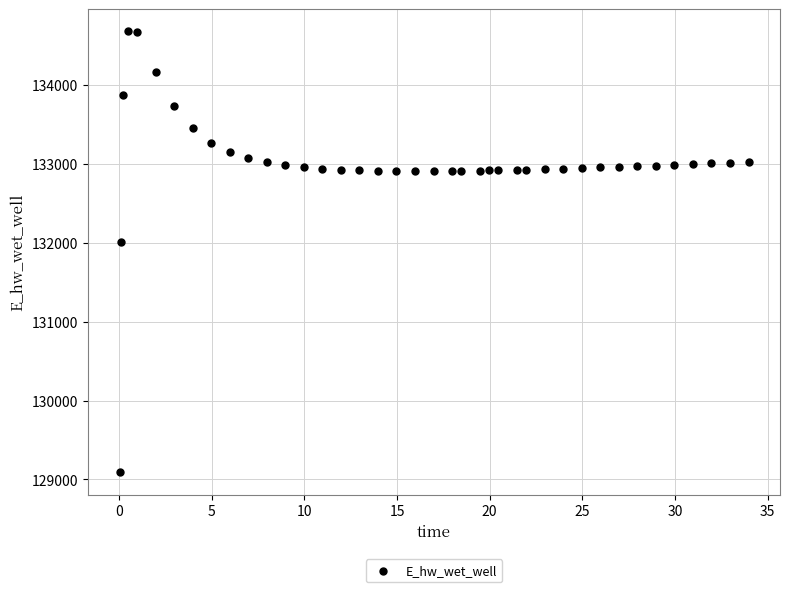

What Y value in the scatter plot is closest to 131883?

132004.8